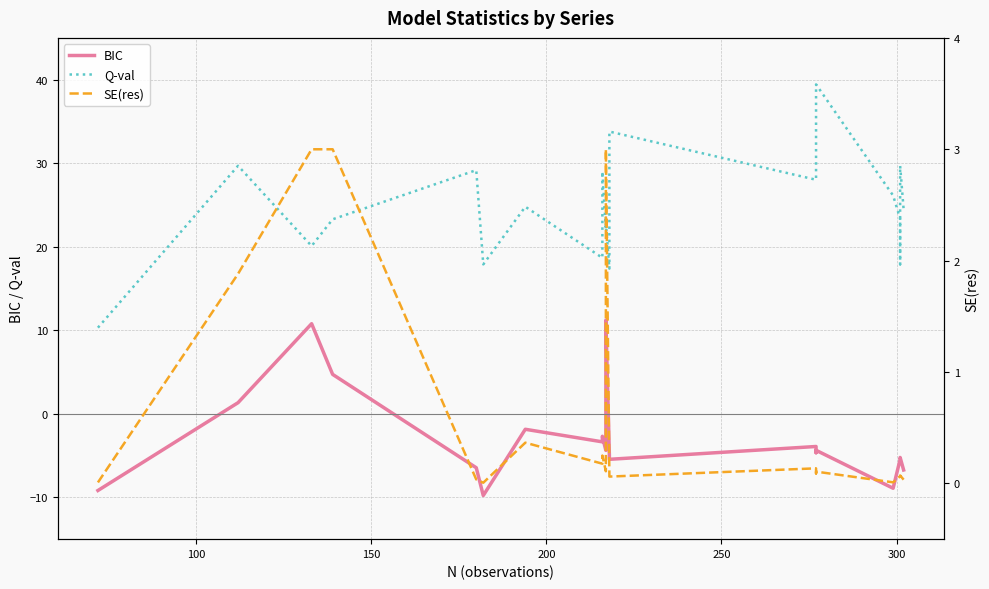

What position from the right is 300?

18